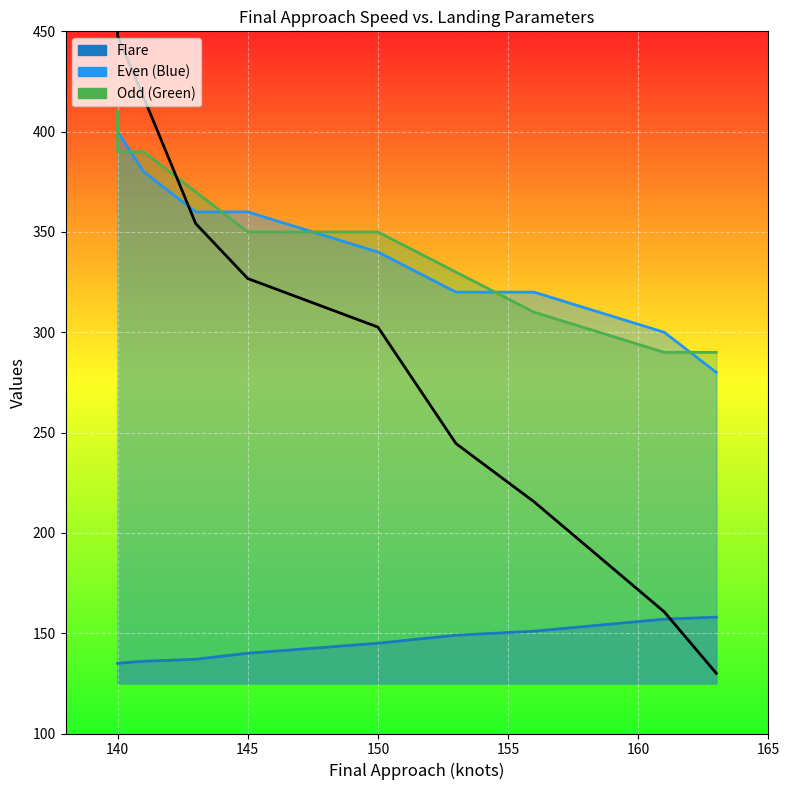

How many distinct data groups are displayed?

3